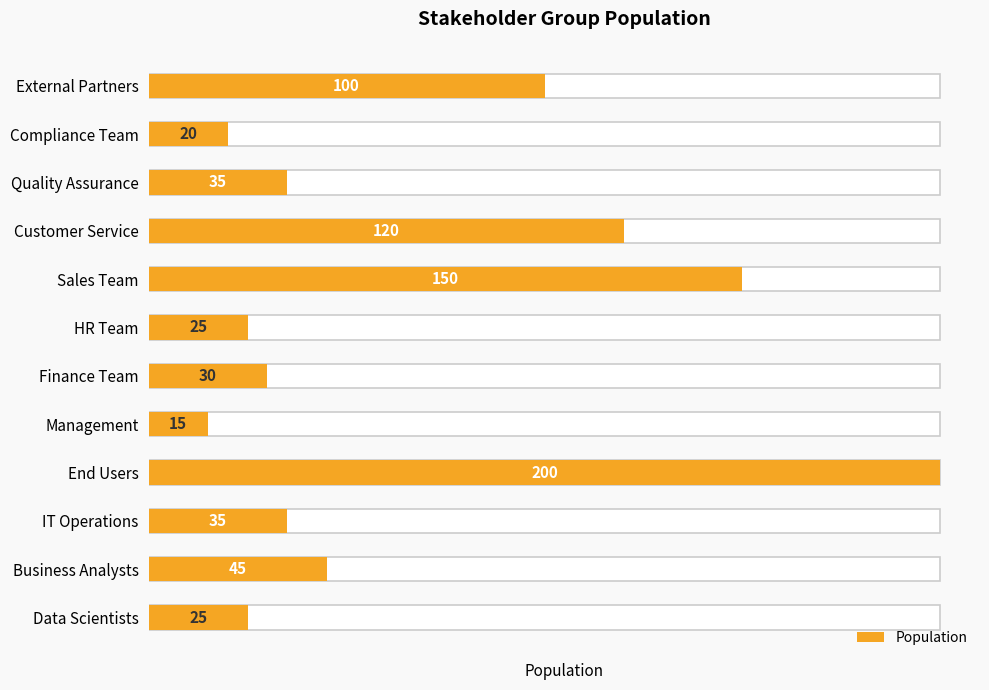

Rank the categories by value from lowest to highest.

Management, Compliance Team, Data Scientists, HR Team, Finance Team, IT Operations, Quality Assurance, Business Analysts, External Partners, Customer Service, Sales Team, End Users